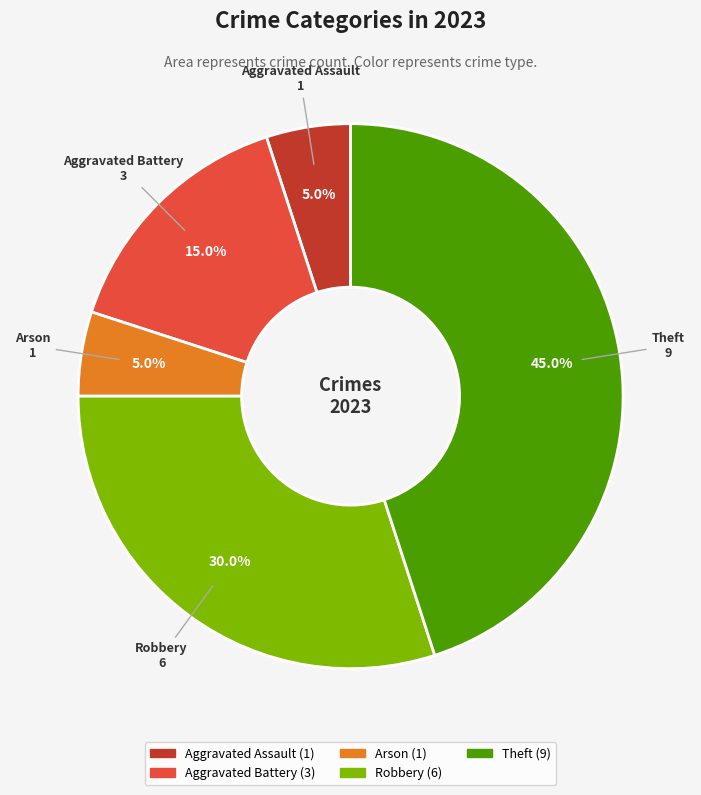

Is there any slice that represents more than half of the pie?

No